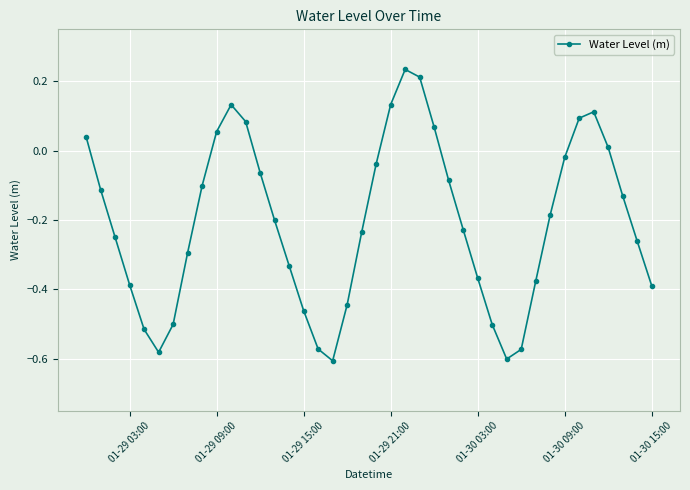

What is the sum of all values?

-8.2